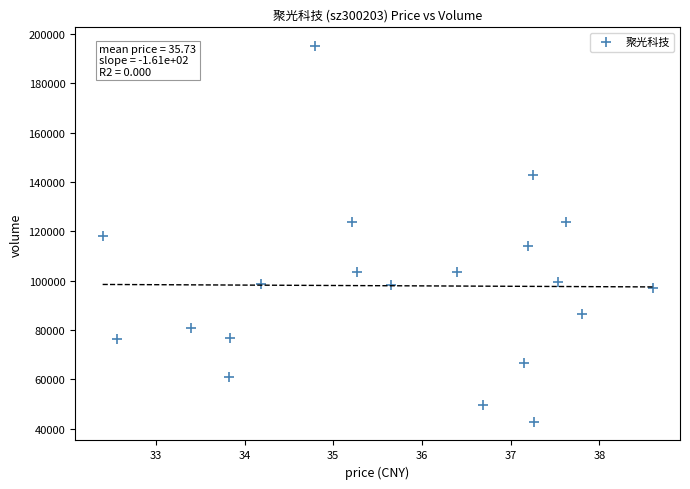

What is the range of Y values (max minus min)?

152221